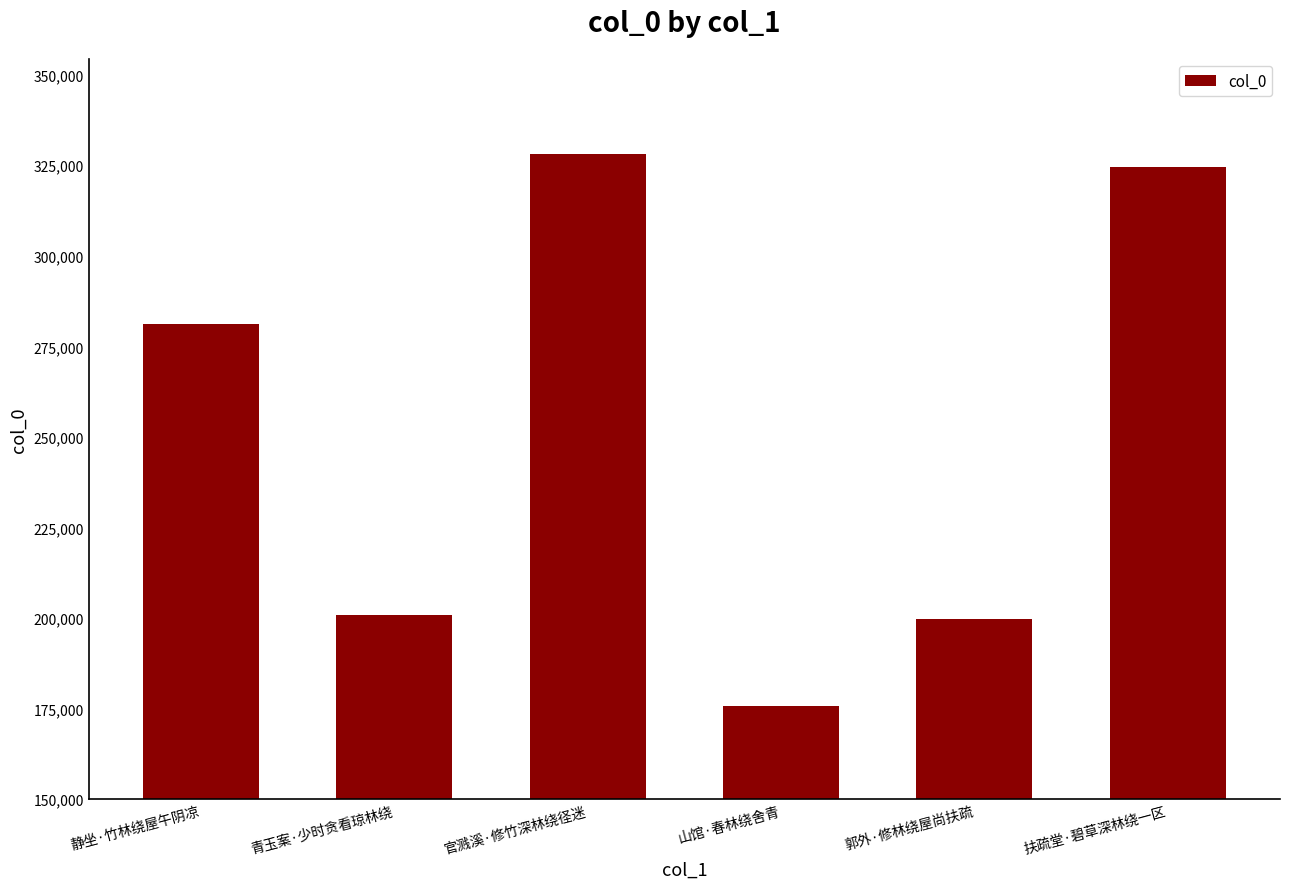

What position from the left is 郭外·修林绕屋尚扶疏?

5